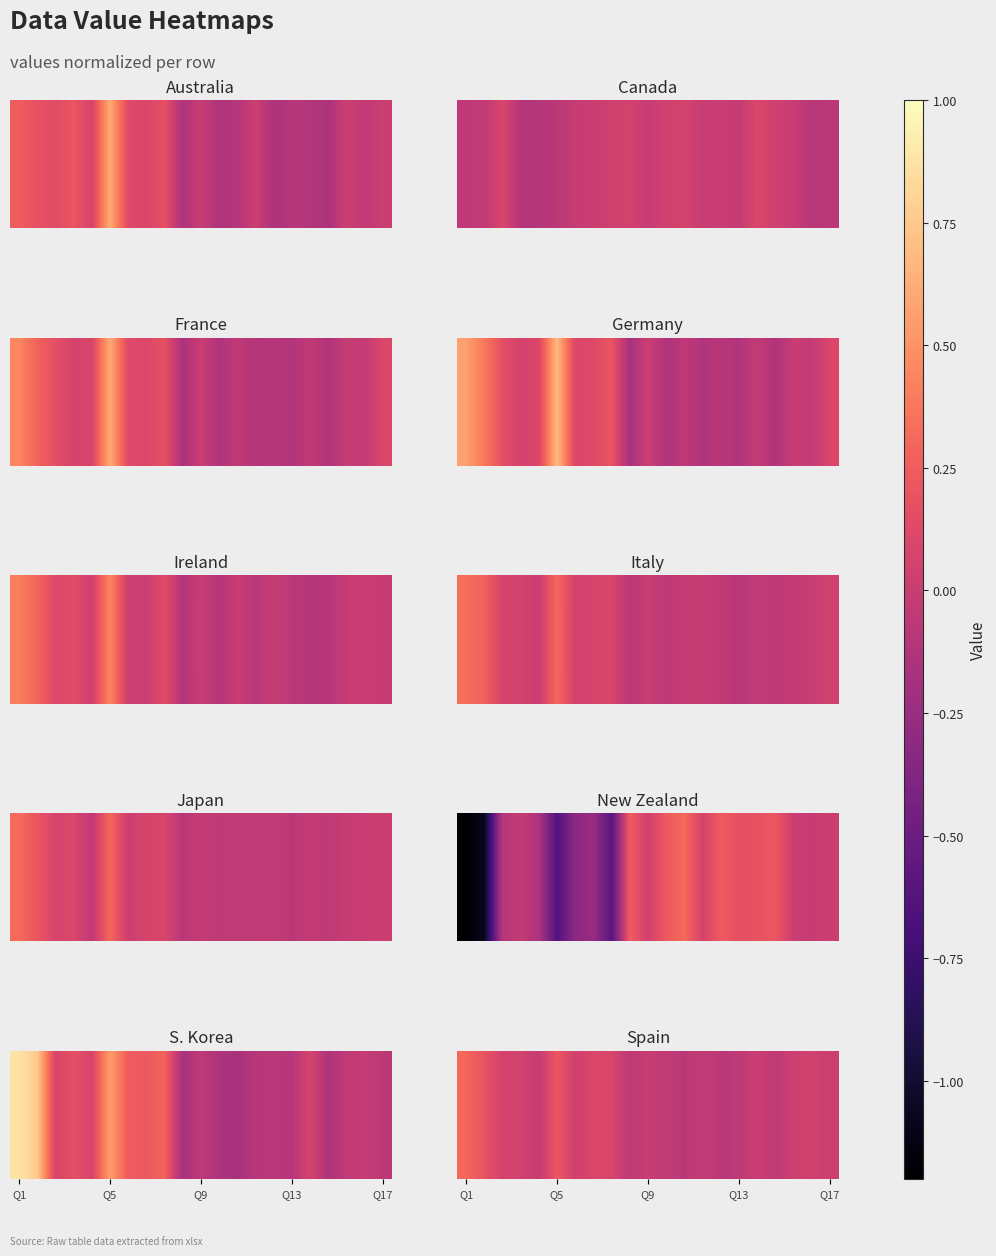

Where does the data first go above 0?

Q1